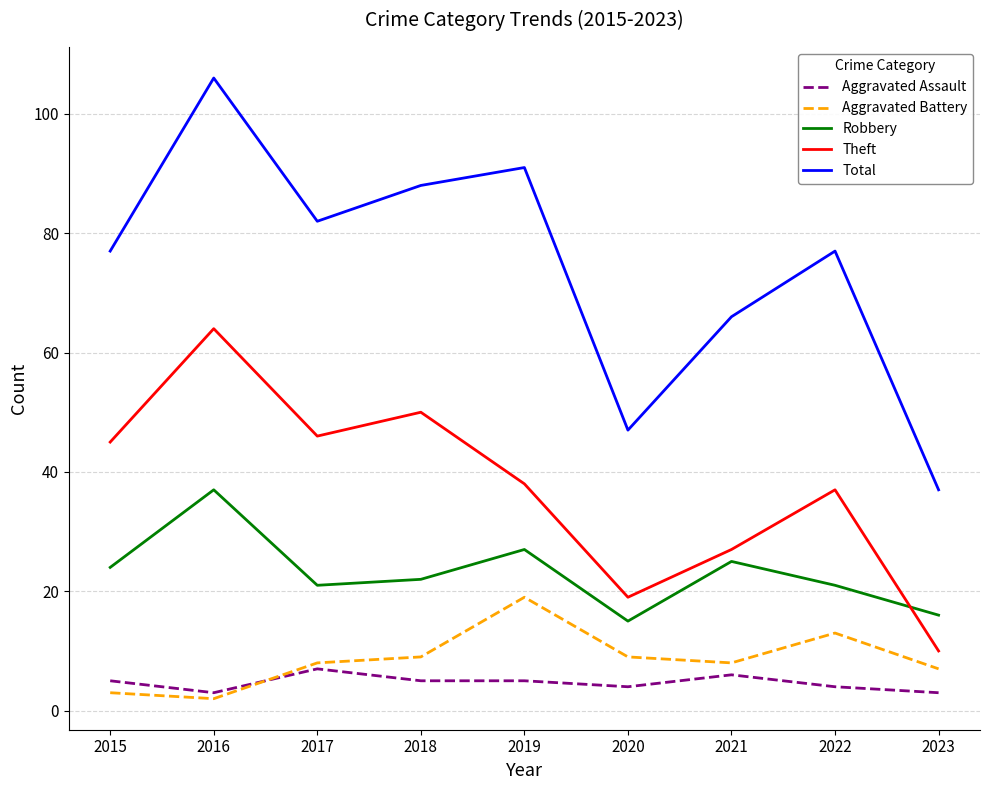

What are all the series names shown in the legend?

Aggravated Assault, Aggravated Battery, Robbery, Theft, Total